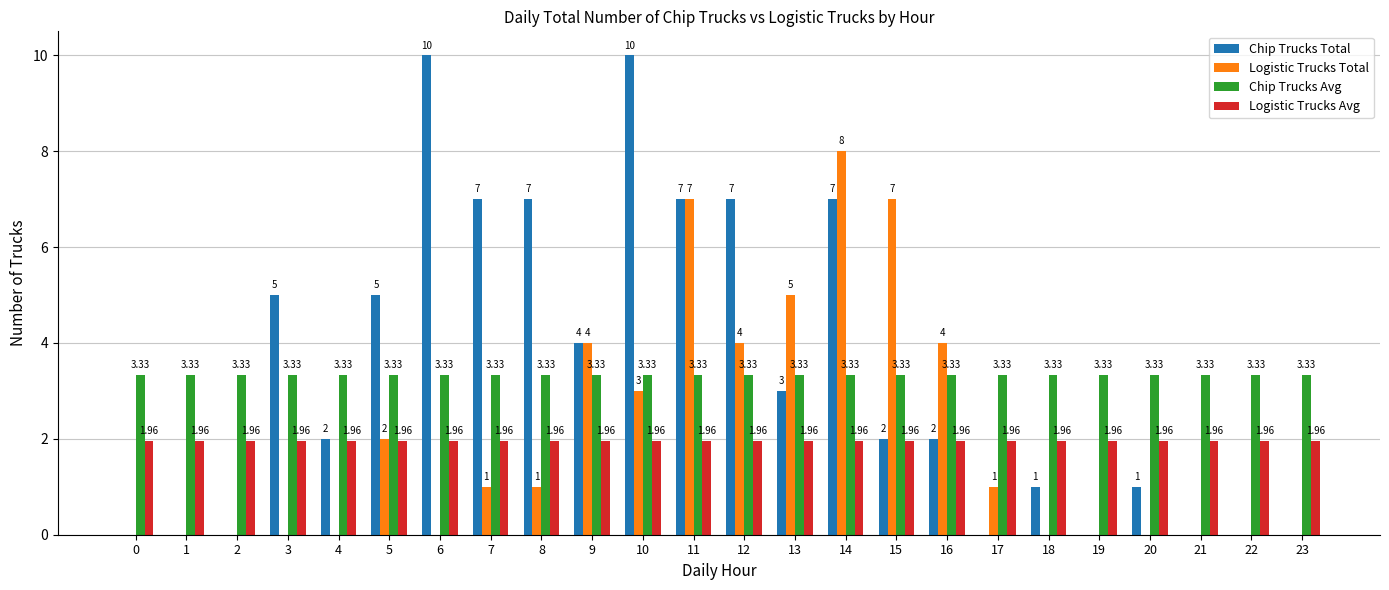

Which series changed the most between 16 and 21?

Logistic Trucks Total